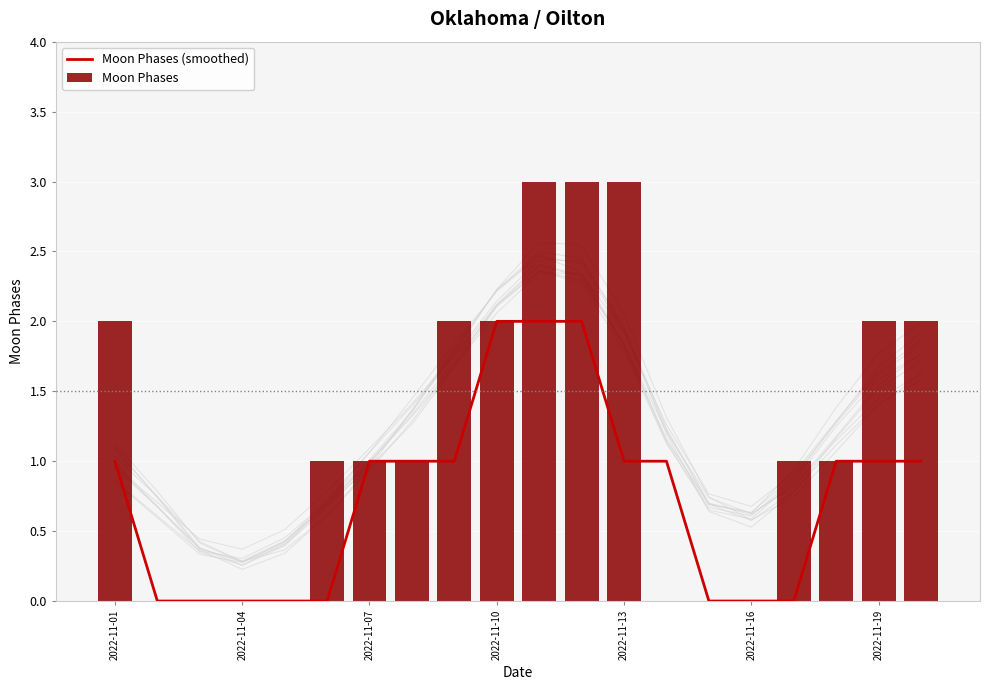

At which label does Moon Phases first exceed 1?

2022-11-01